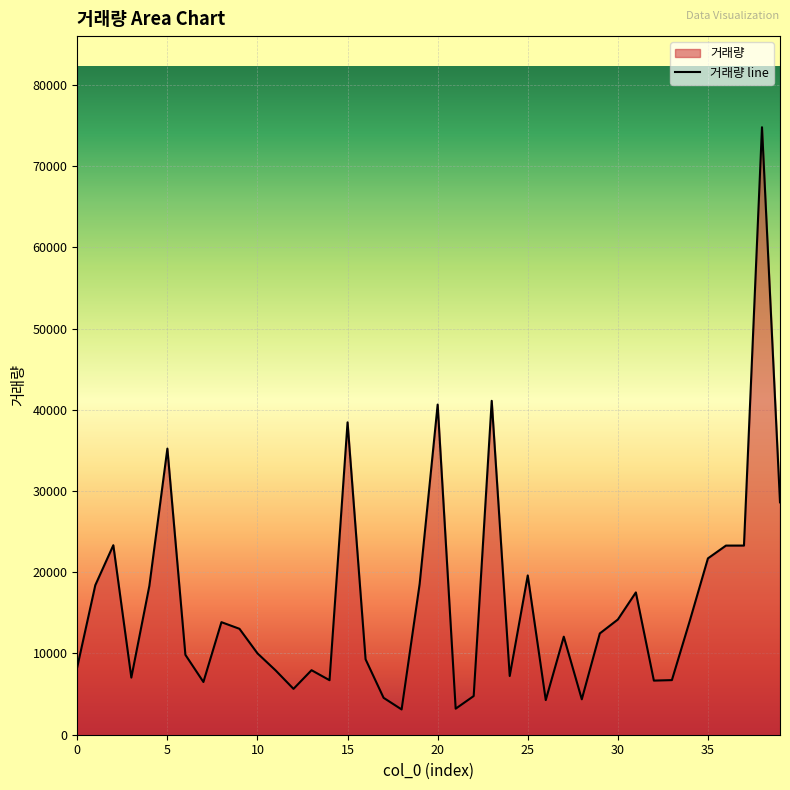

The value at 0 is 11702. True or false?

False